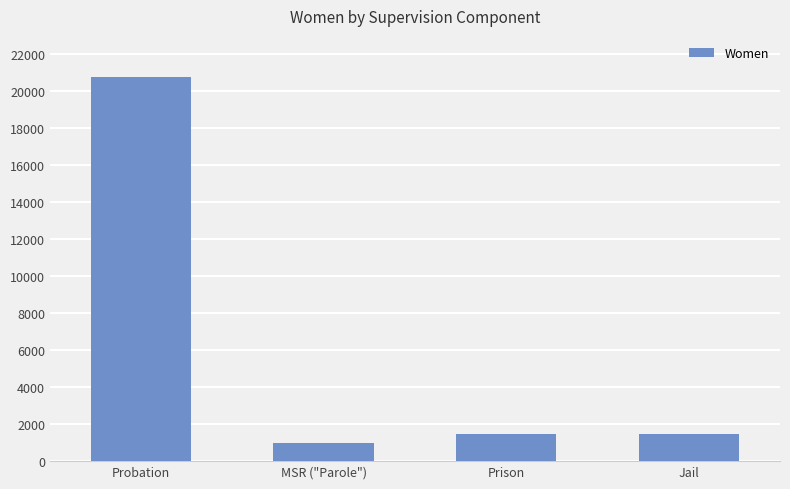

What is the label of the 1st bar from the right?

Jail